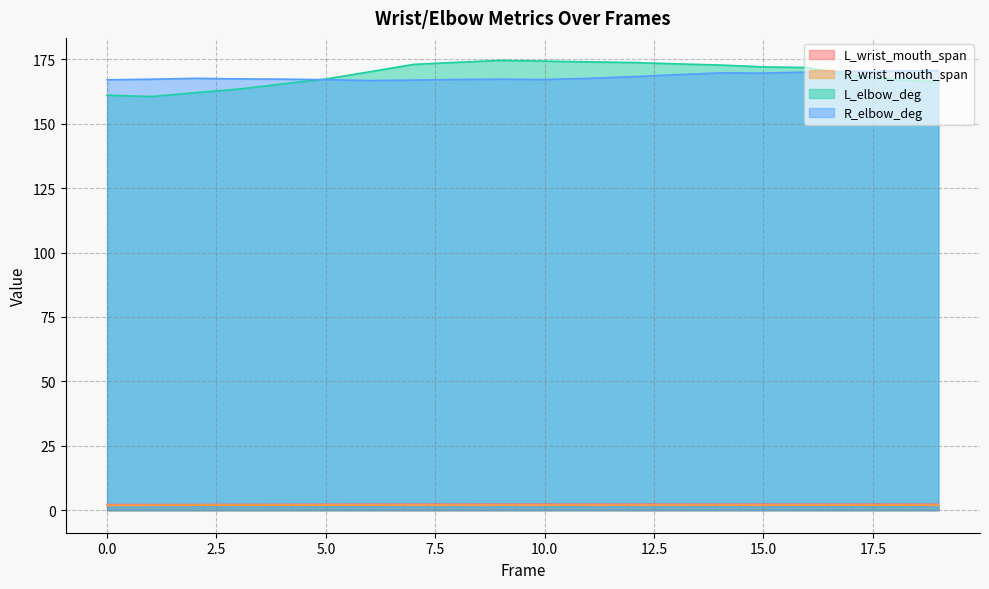

At which category is the sum across all series the highest?

14